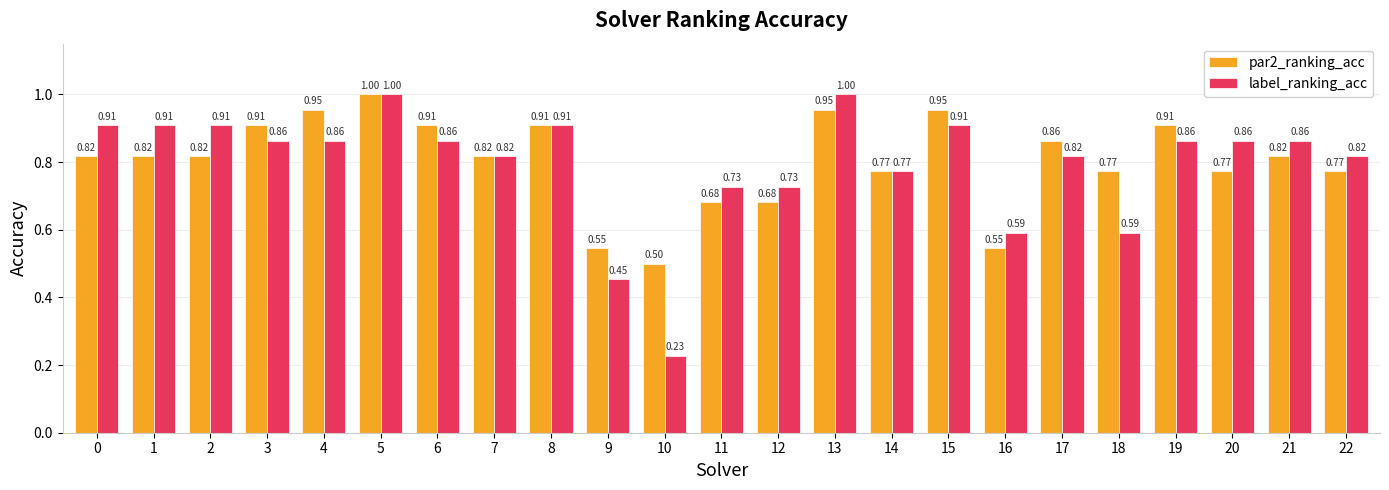

List the series in order of their overall mean, highest first.

par2_ranking_acc, label_ranking_acc